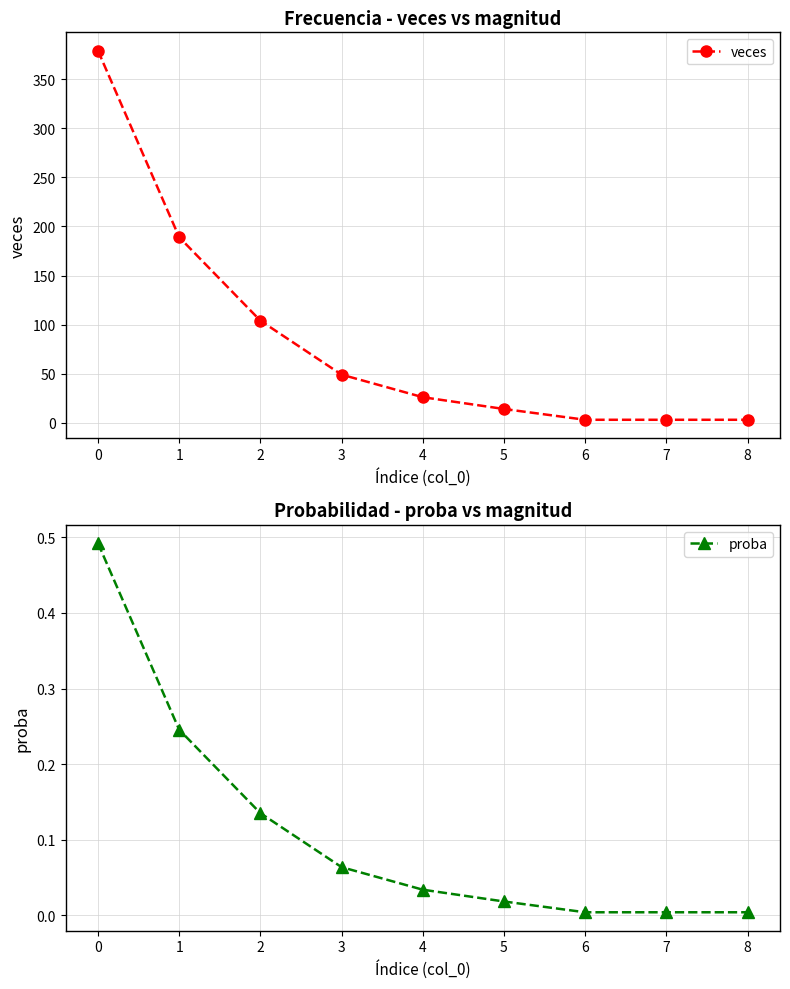

What is the sum of all proba values?

1.0